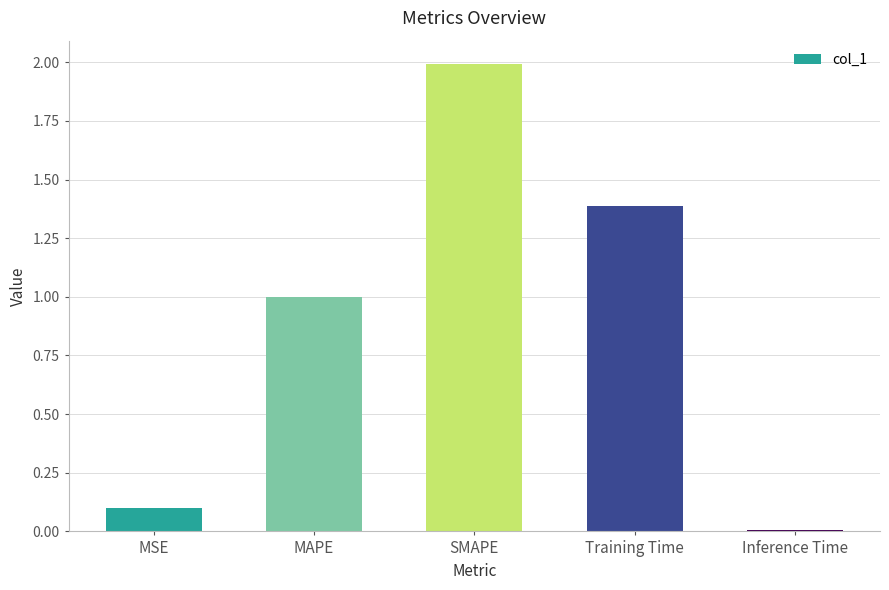

Which category has the highest value across all series?

SMAPE